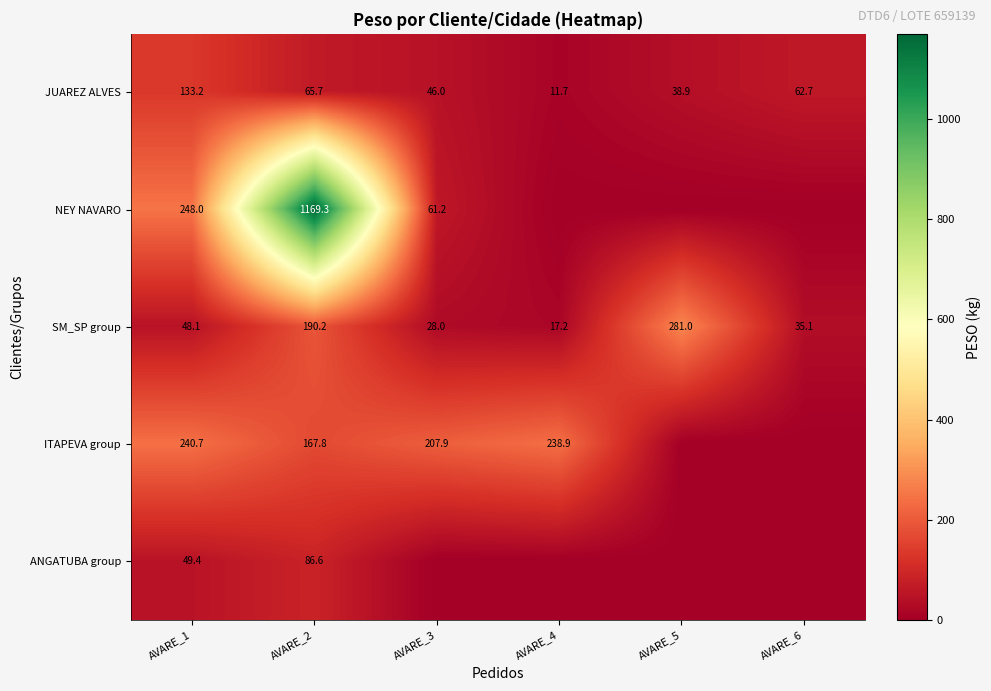

Rank the series at AVARE_1 from lowest to highest value.

SM_SP group, ANGATUBA group, JUAREZ ALVES, ITAPEVA group, NEY NAVARO